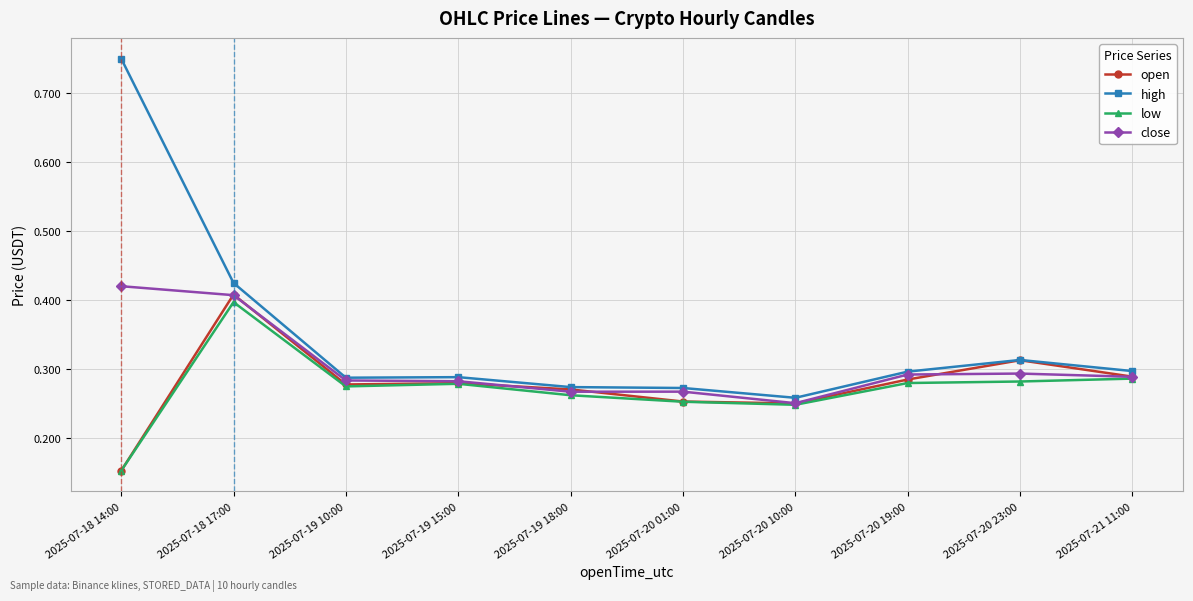

At which label is close closest to 0?

2025-07-20 10:00